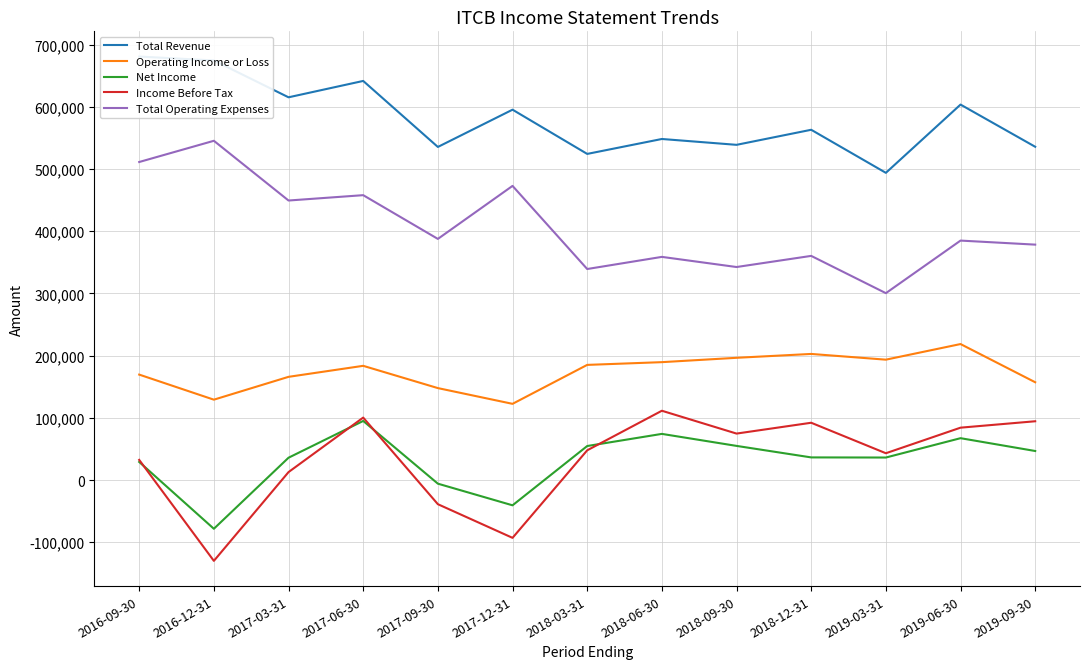

The Operating Income or Loss series shows 189500 at 2018-06-30. True or false?

True